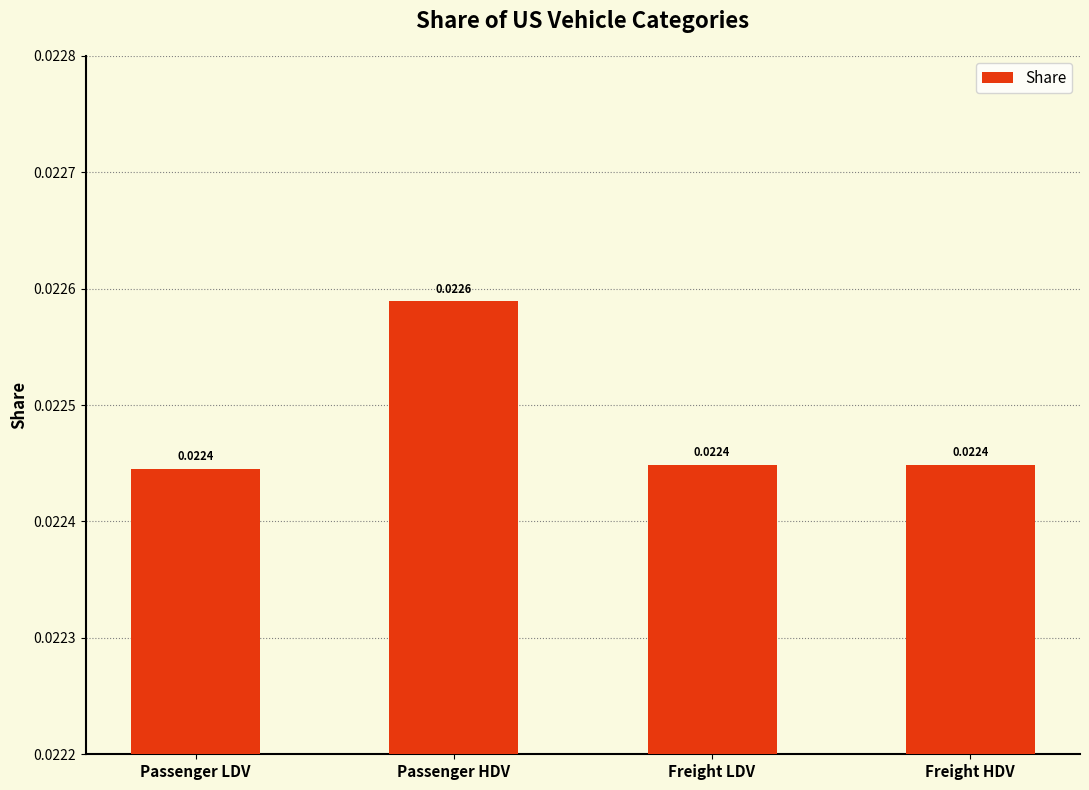

What is the label of the 1st bar from the left?

Passenger LDV